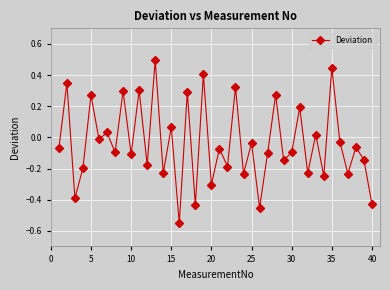

What is the sum of all values?

-1.5